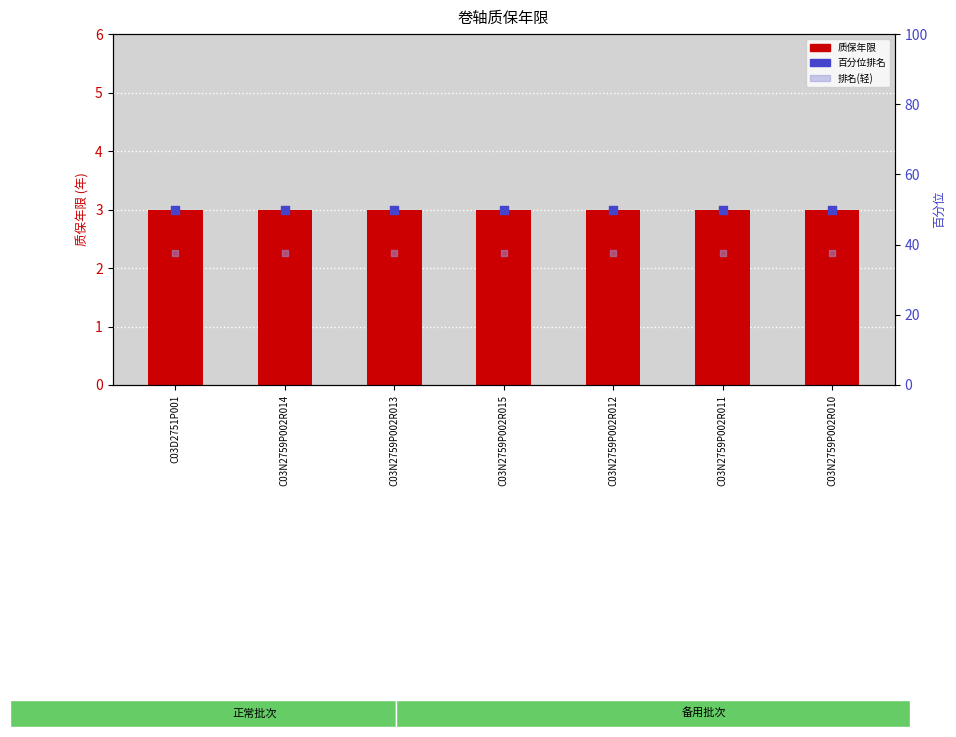

Which series reaches the maximum Y coordinate?

百分位排名